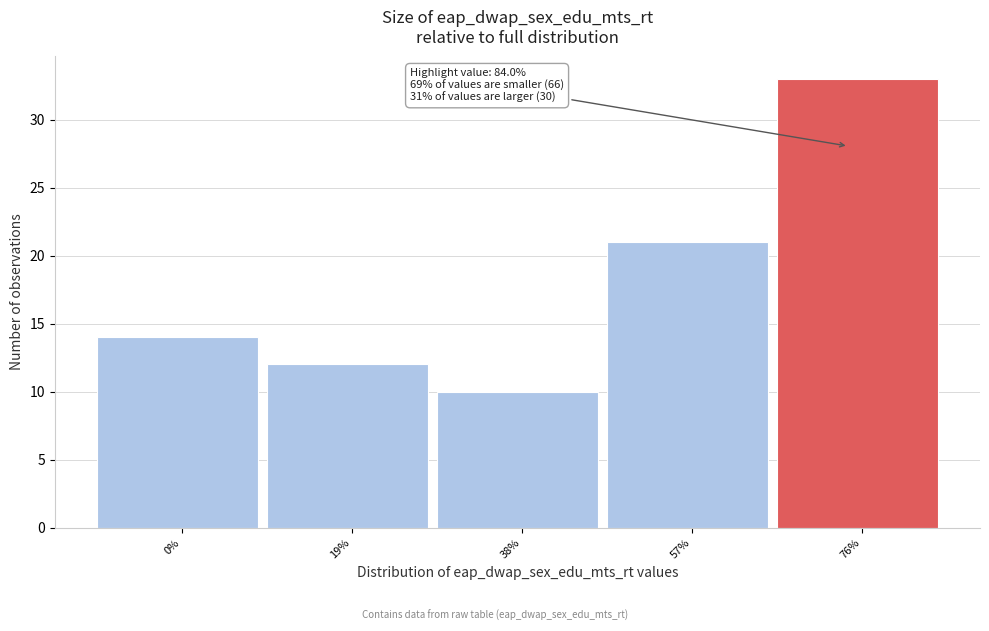

Reading left to right, transcribe all the data shown in this chart.

14	12	10	21	33